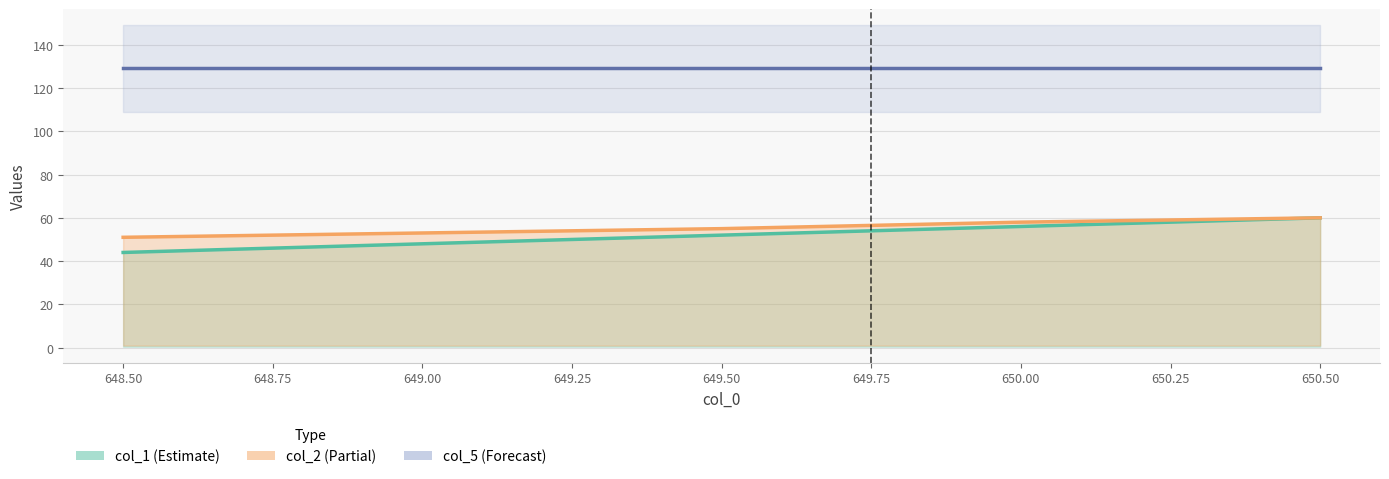

What is the minimum value for col_5?

129.0